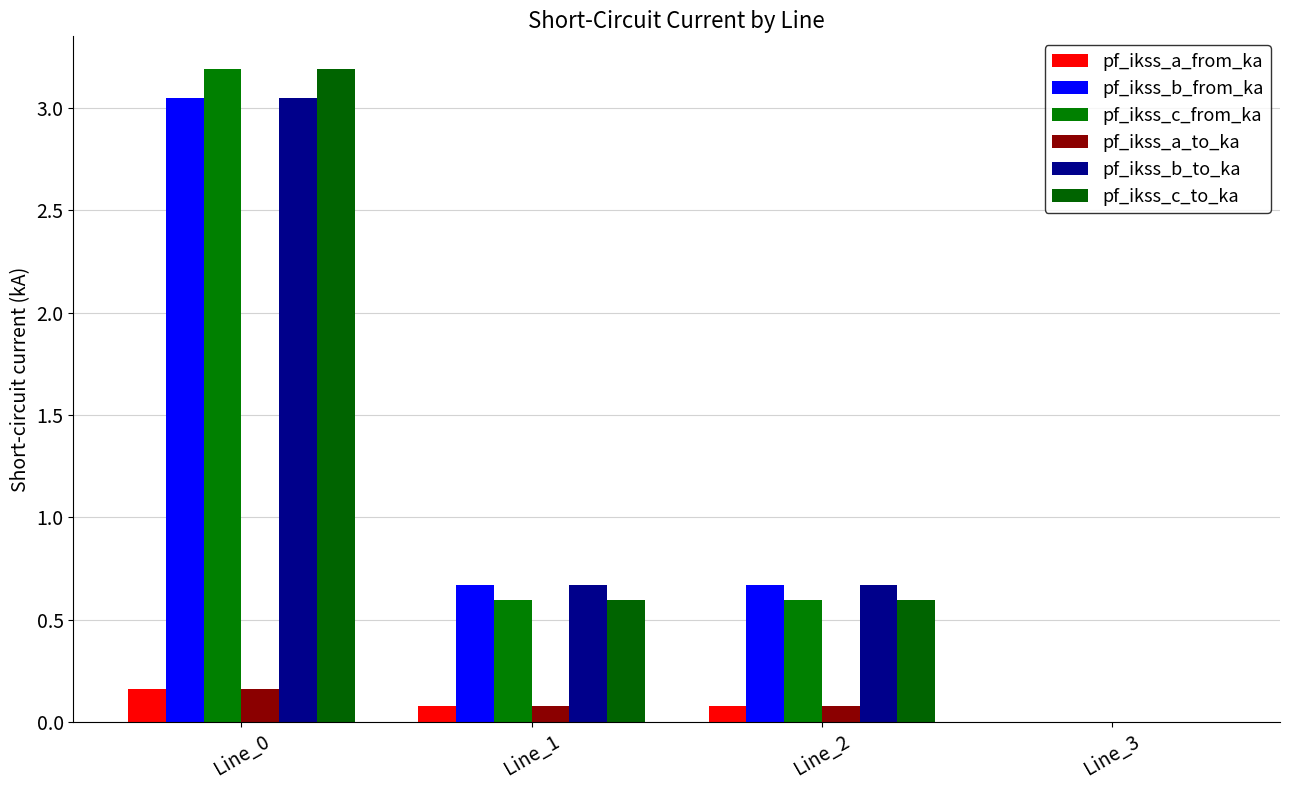

How many positive values does the pf_ikss_c_to_ka series have?

3